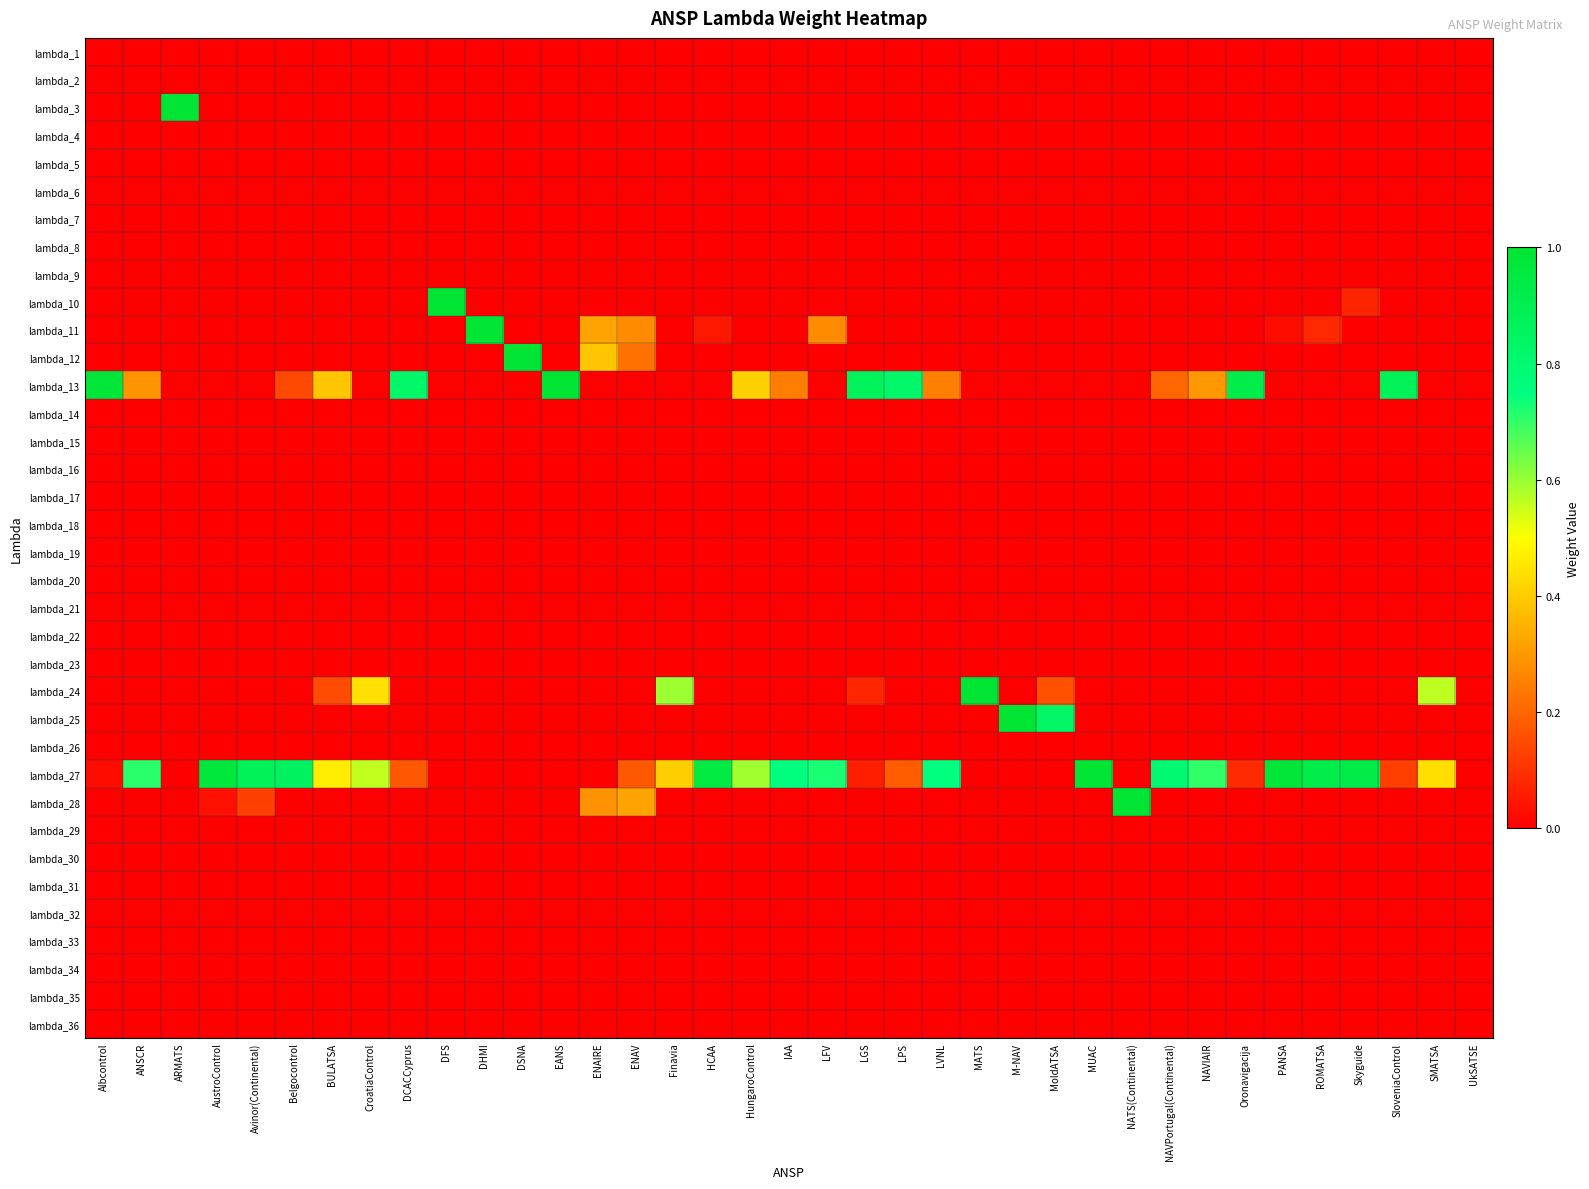

What is the difference between the highest and lowest values at Albcontrol?

1.0